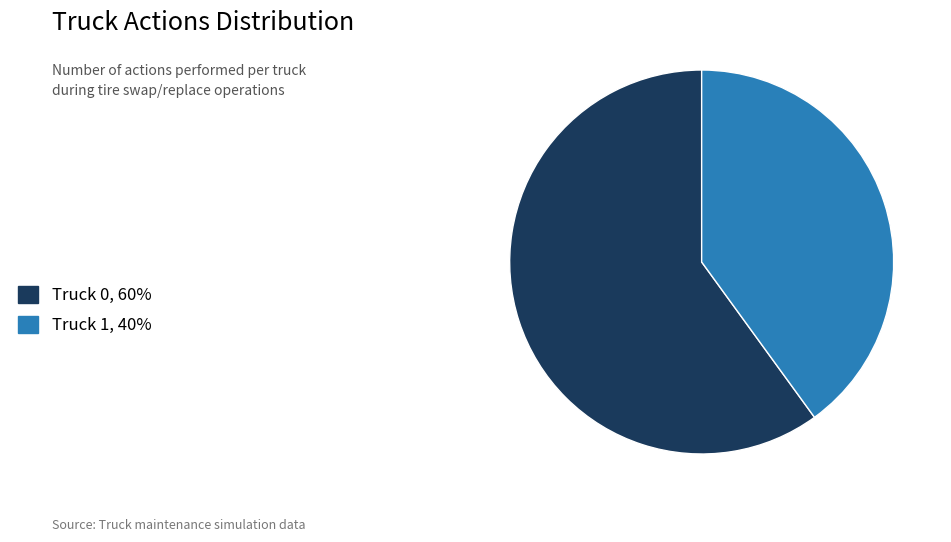

Count the number of slices in the pie.

2